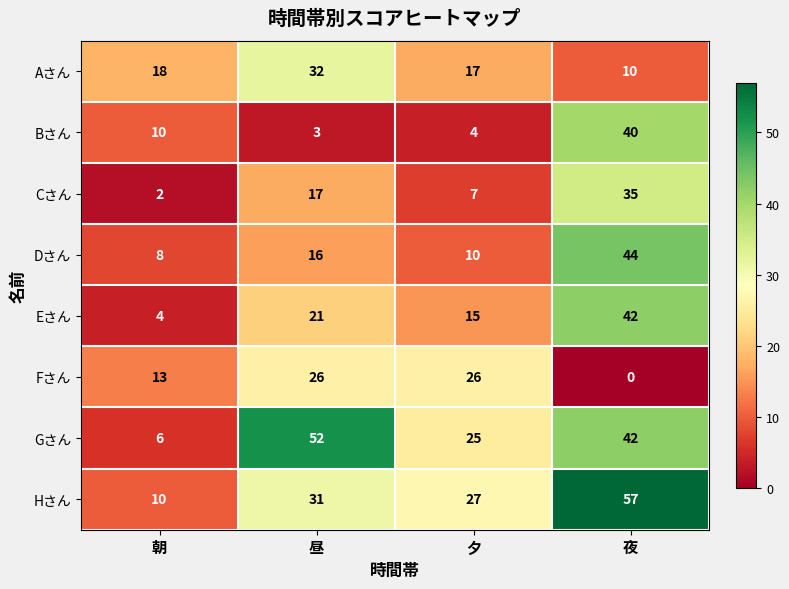

What is the difference between the Aさん values at 夕 and 夜?

7